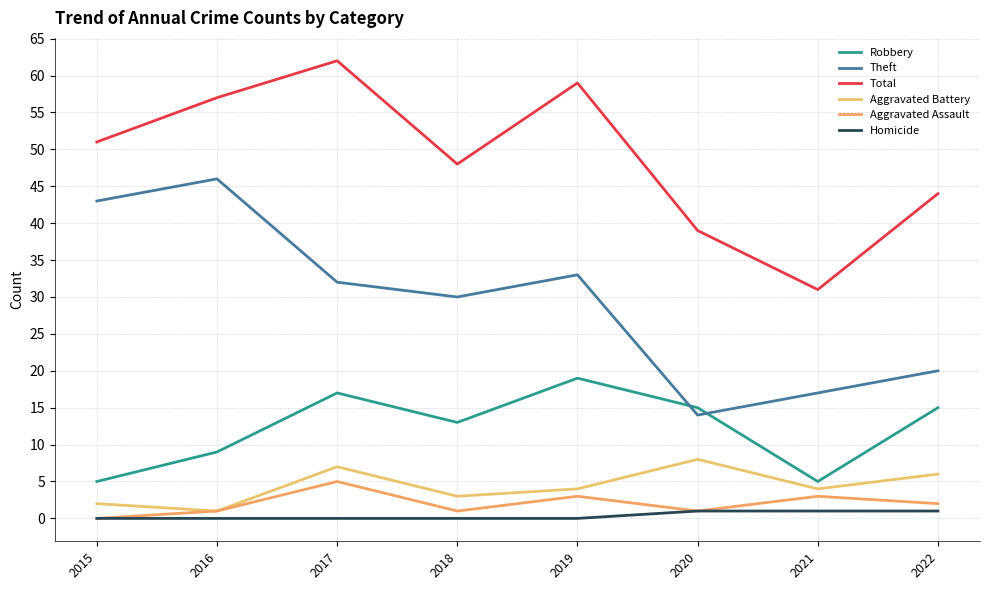

Reading left to right, list all the values displayed in this chart.

Robbery: 2015=5	2016=9	2017=17	2018=13	2019=19	2020=15	2021=5	2022=15
Theft: 2015=43	2016=46	2017=32	2018=30	2019=33	2020=14	2021=17	2022=20
Total: 2015=51	2016=57	2017=62	2018=48	2019=59	2020=39	2021=31	2022=44
Aggravated Battery: 2015=2	2016=1	2017=7	2018=3	2019=4	2020=8	2021=4	2022=6
Aggravated Assault: 2015=0	2016=1	2017=5	2018=1	2019=3	2020=1	2021=3	2022=2
Homicide: 2015=0	2016=0	2017=0	2018=0	2019=0	2020=1	2021=1	2022=1